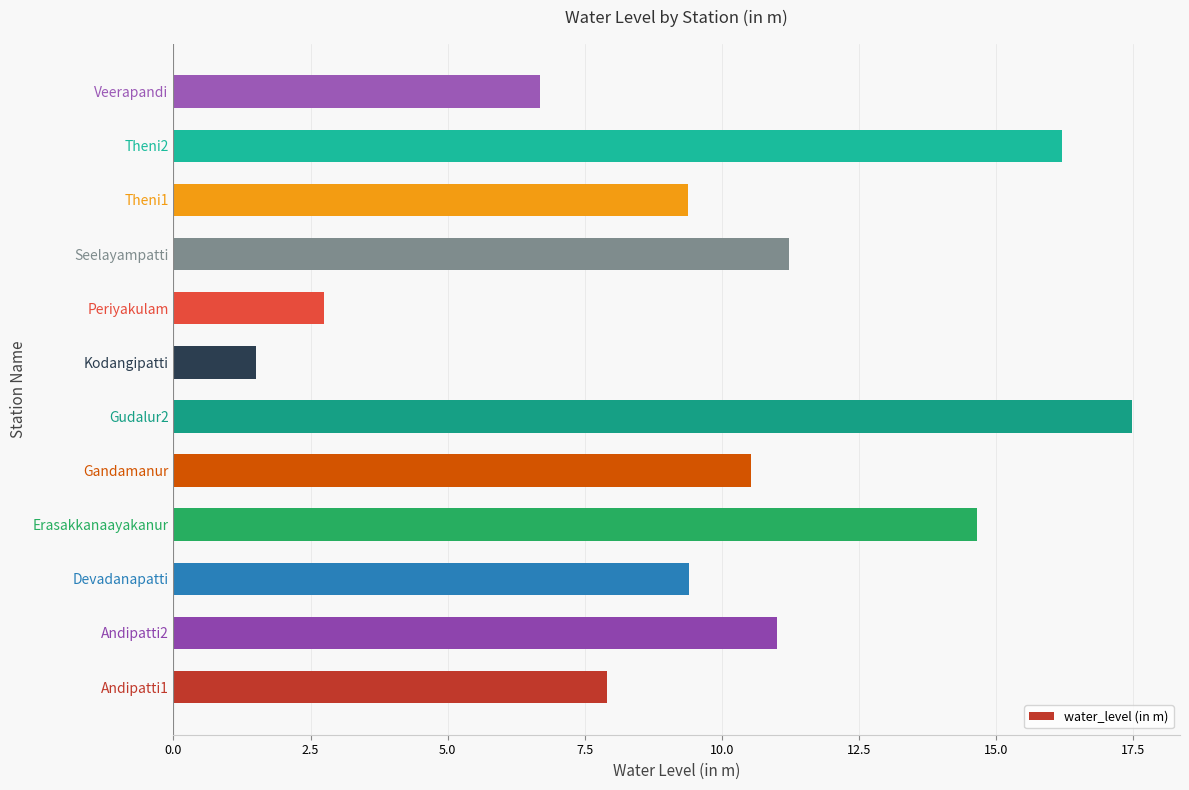

What is the change in value from Erasakkanaayakanur to Gudalur2?

+2.8